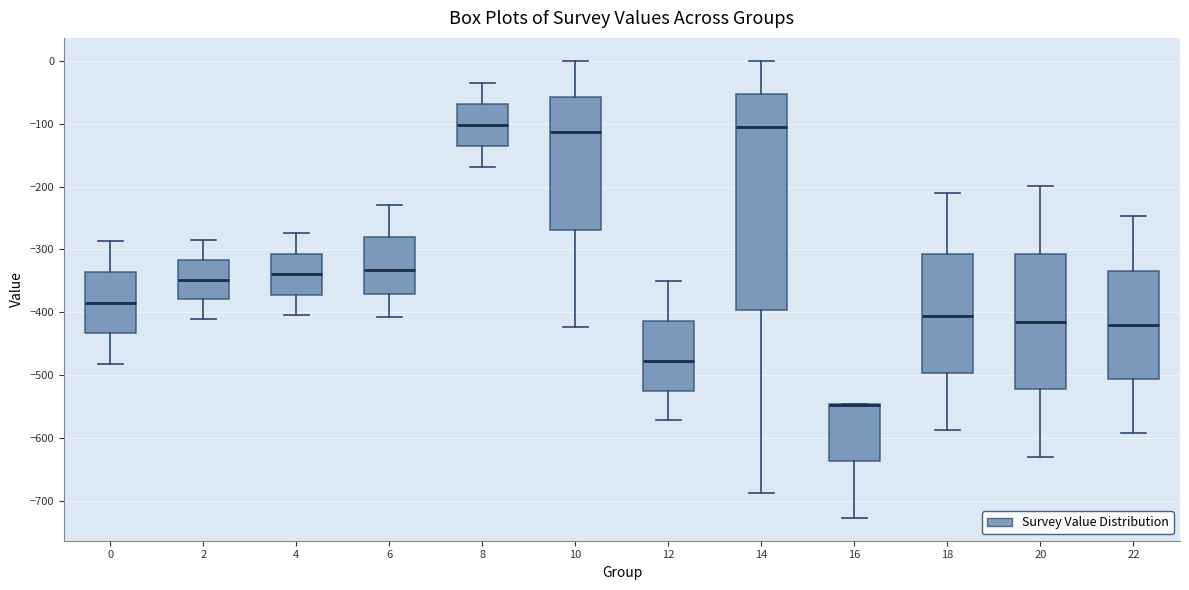

Where does the upper whisker of the box at x = 18 end on the y-axis? The values are not printed on the chart, so give them approximately, as read against the axis.

-210